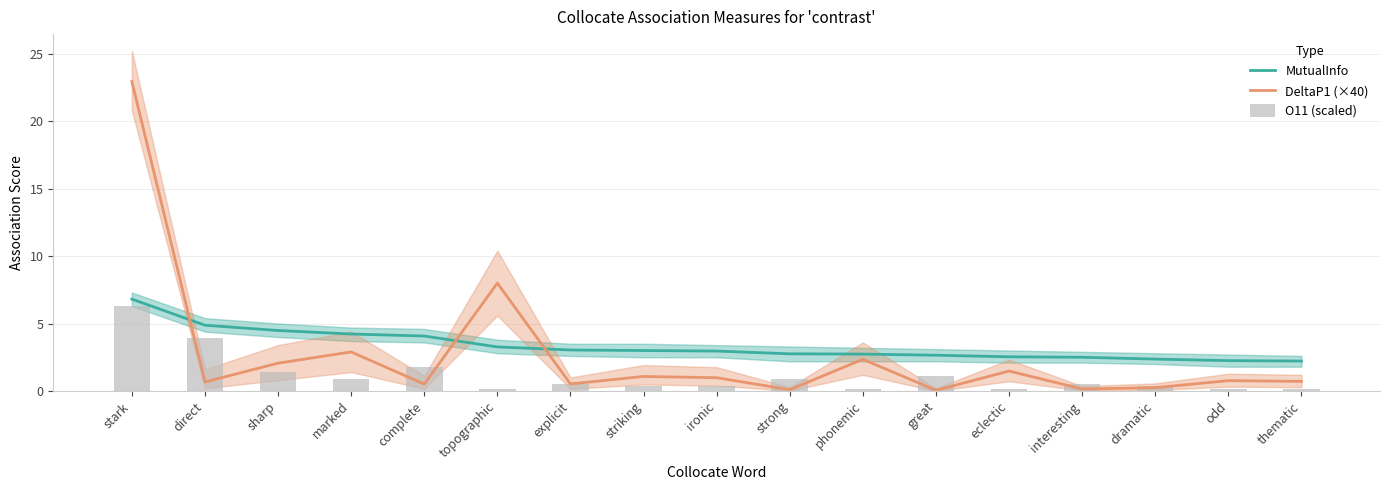

What is the maximum value shown in the chart?

22.9